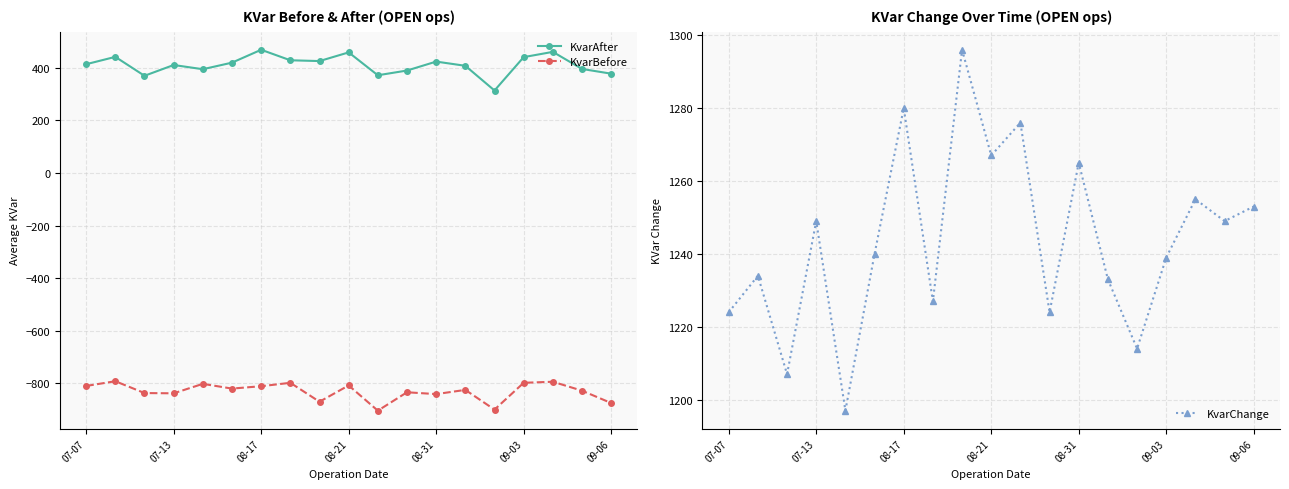

How many values in the KvarChange series are below 1240?

9